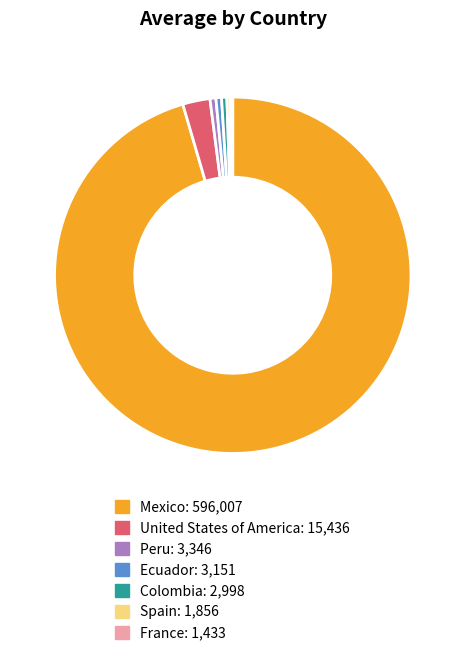

What is the largest slice in the pie chart?

Mexico